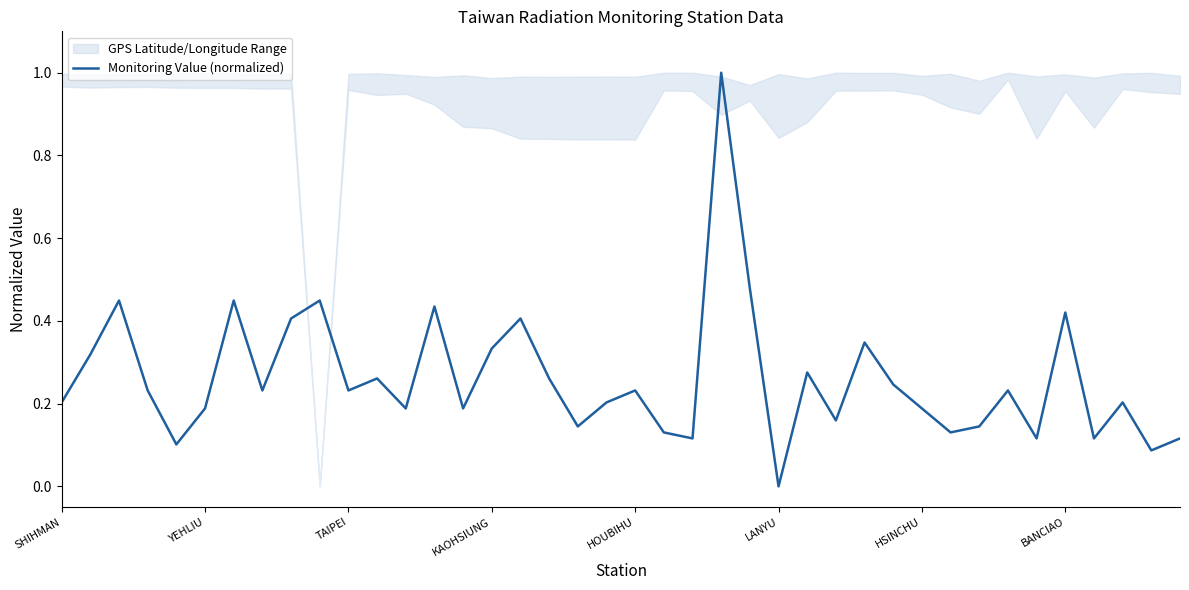

At which category does the chart reach its peak across all series?

23